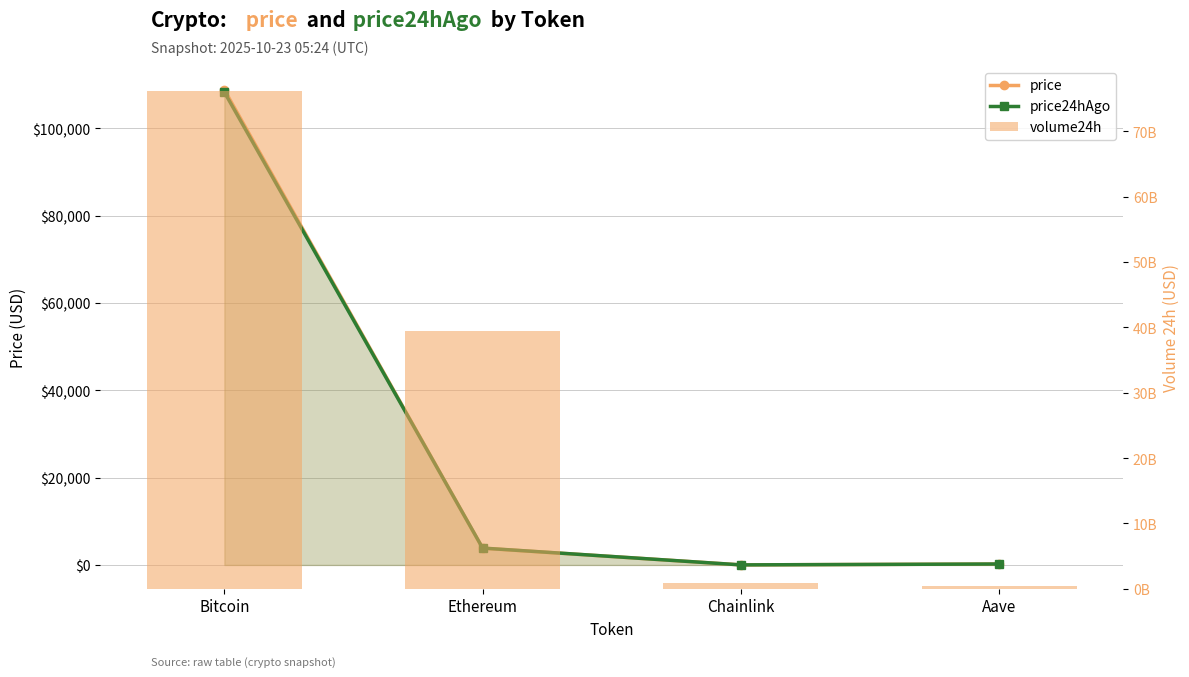

The value of price24hAgo at Ethereum is 3866.6. True or false?

True